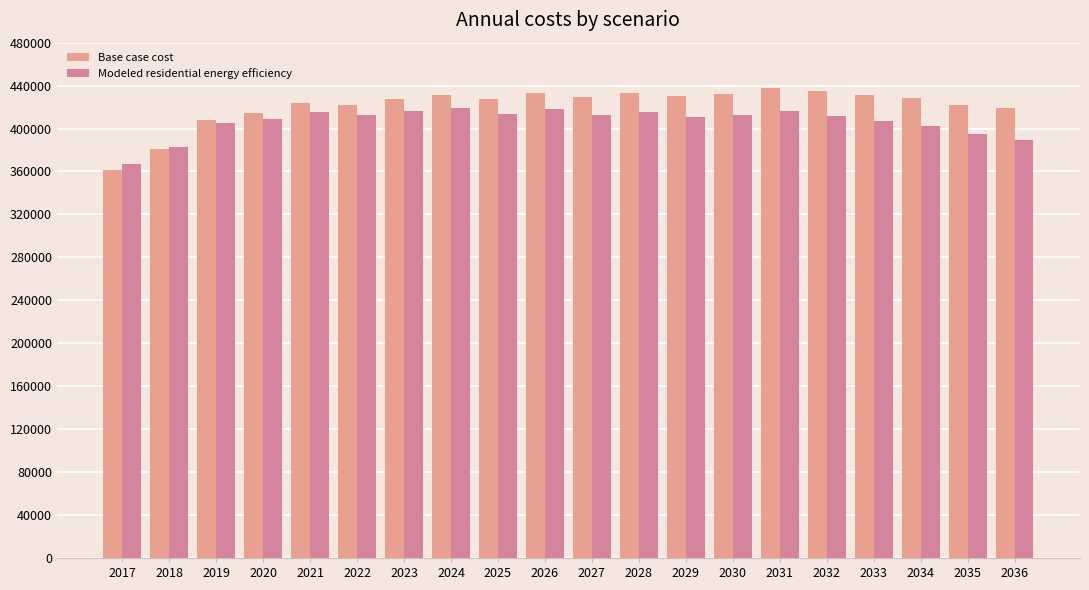

How many bars are there in each group?

2